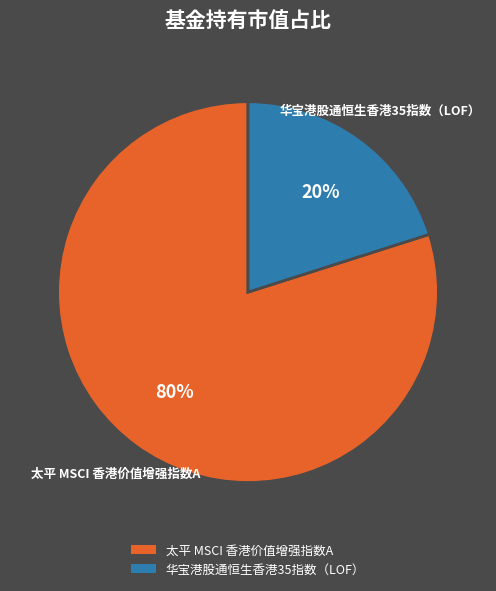

How many slices are in this pie chart?

2